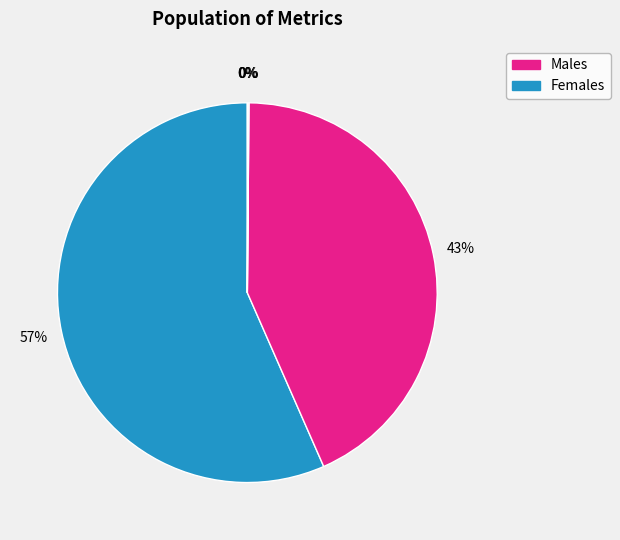

How many segments does this pie chart have?

5